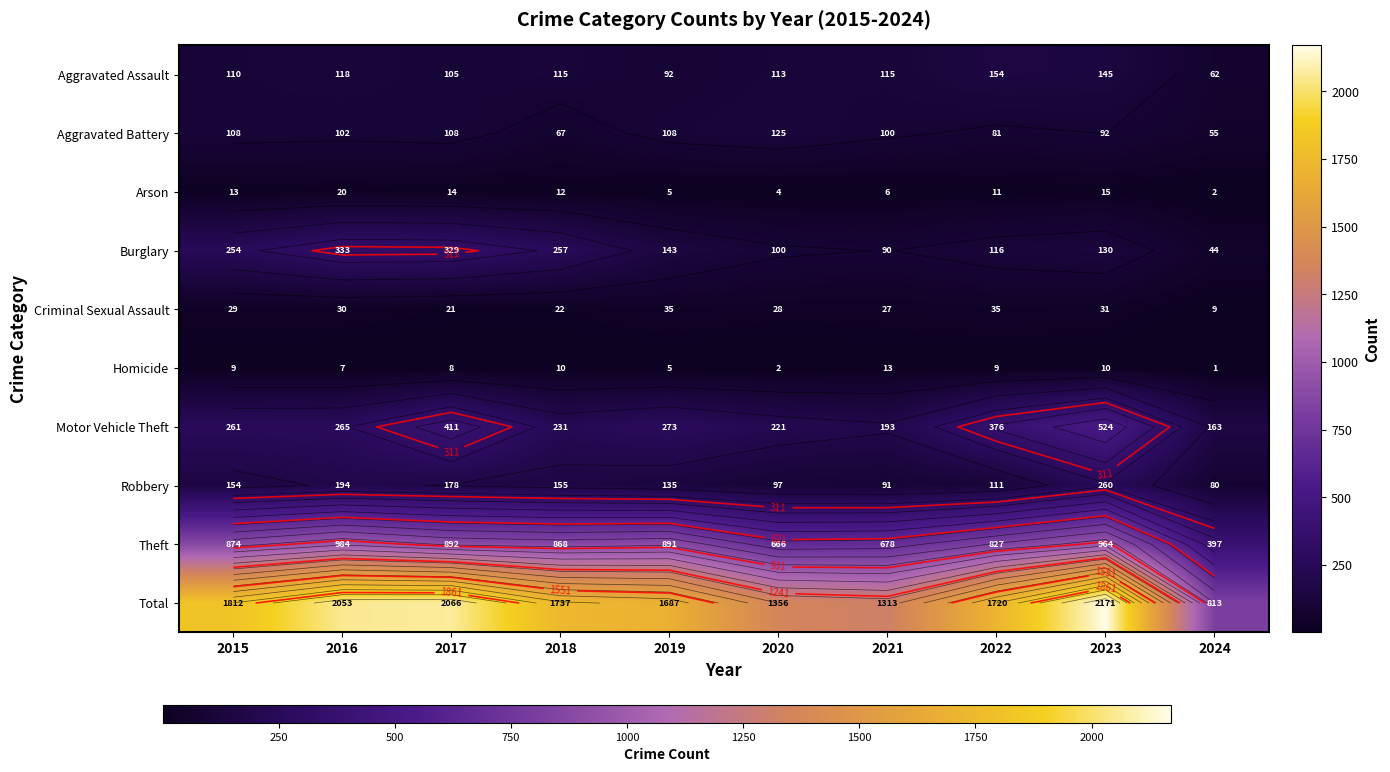

At which category is the sum across all series the highest?

2023